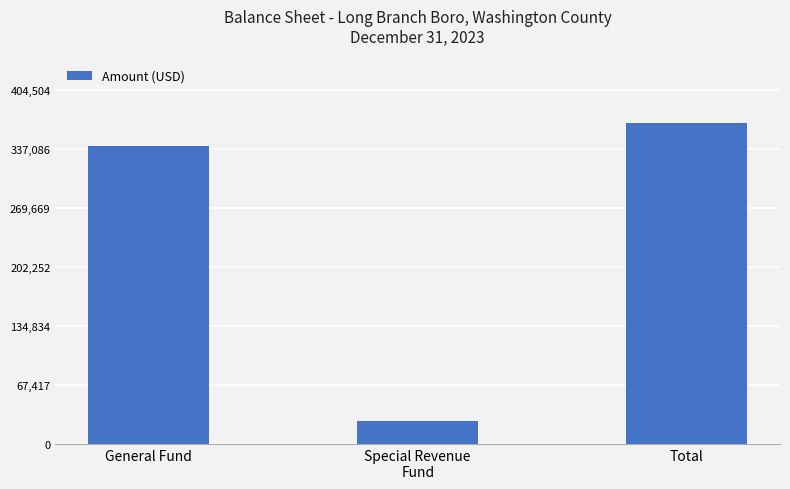

Does the chart contain any negative values?

No